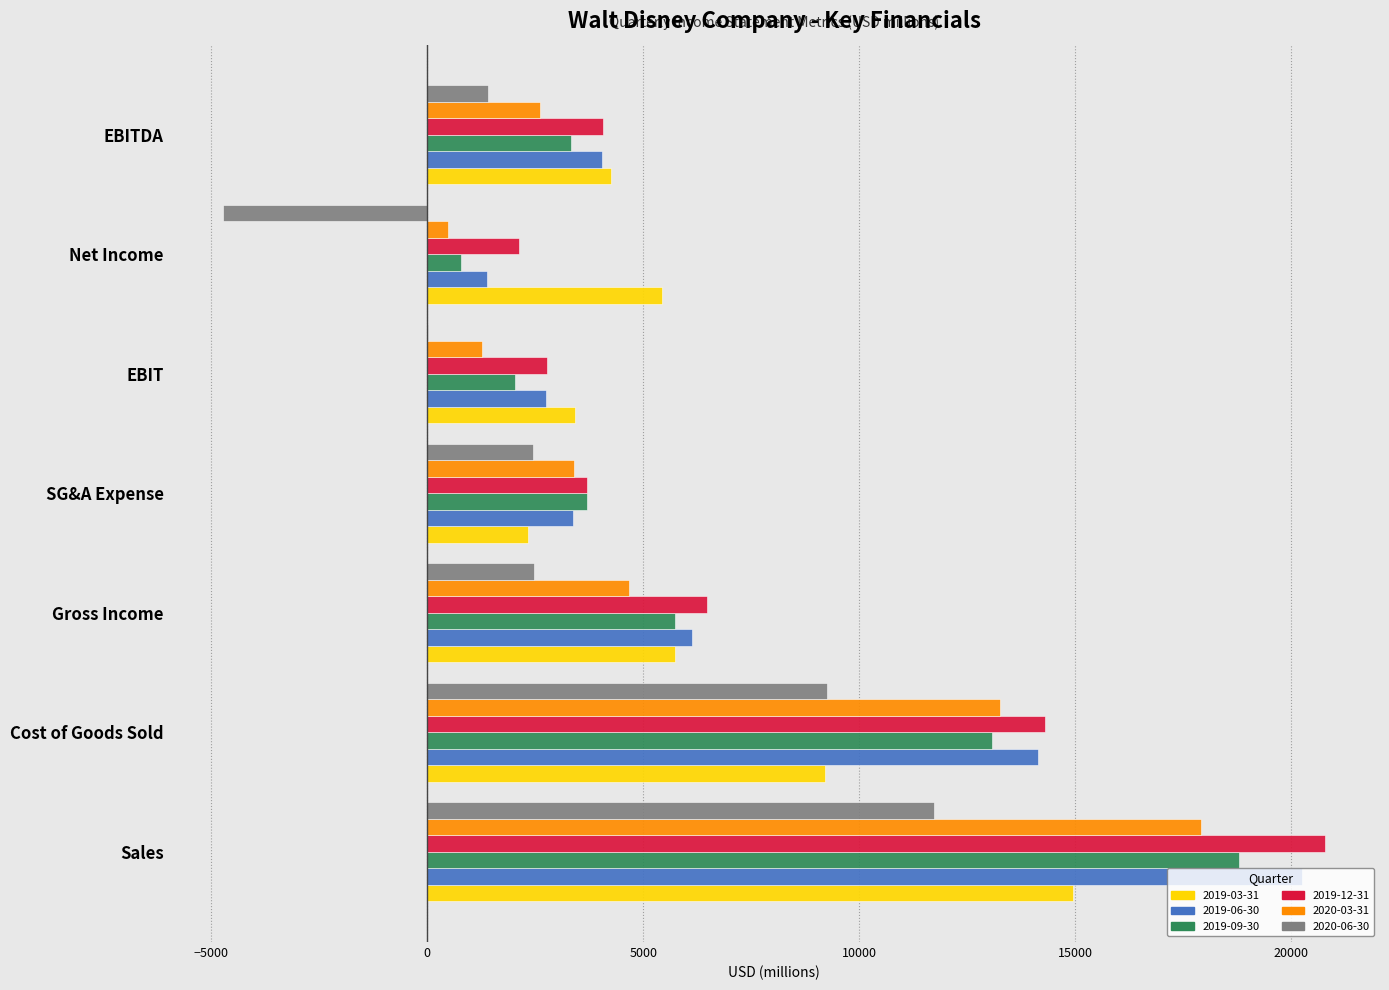

The value of 2019-09-30 at Cost of Goods Sold is 18568. True or false?

False